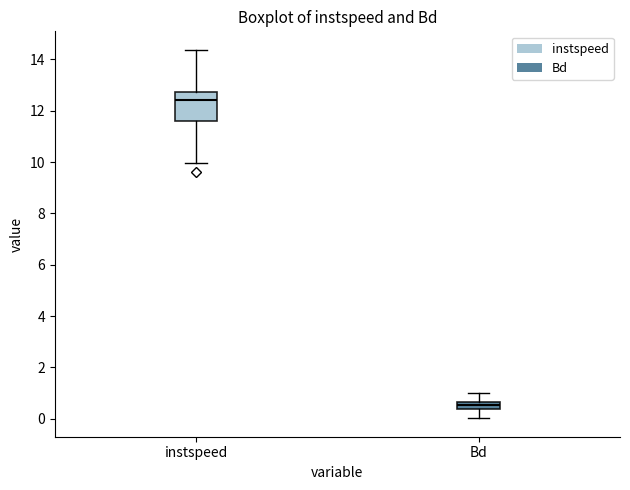

Where is the lower edge of the box for instspeed on the y-axis? The values are not printed on the chart, so give them approximately, as read against the axis.

11.6